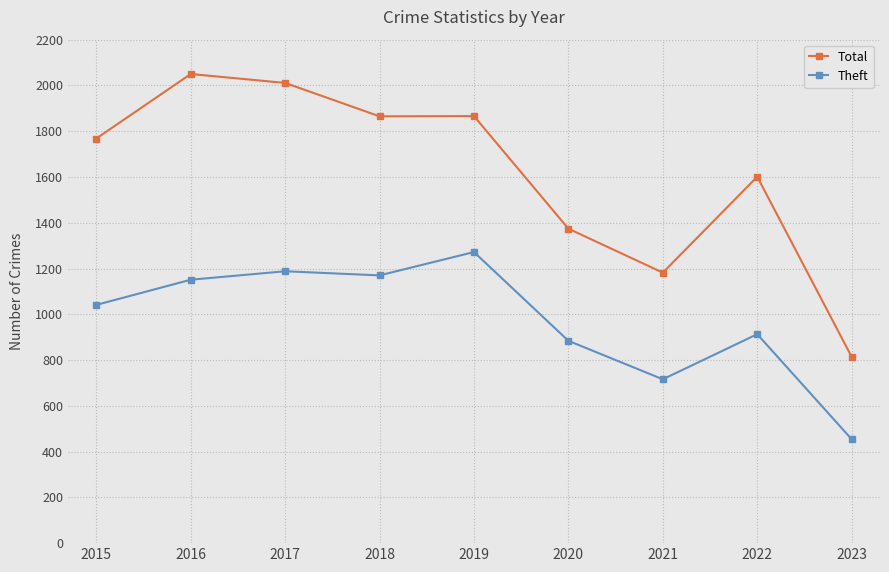

What is the average value of the Total series?

1615